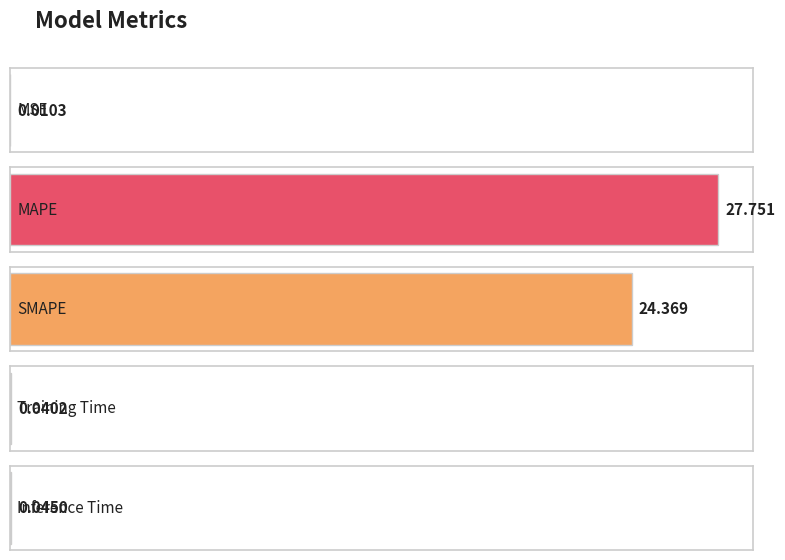

The chart shows a value of 36.5 at MAPE. True or false?

False